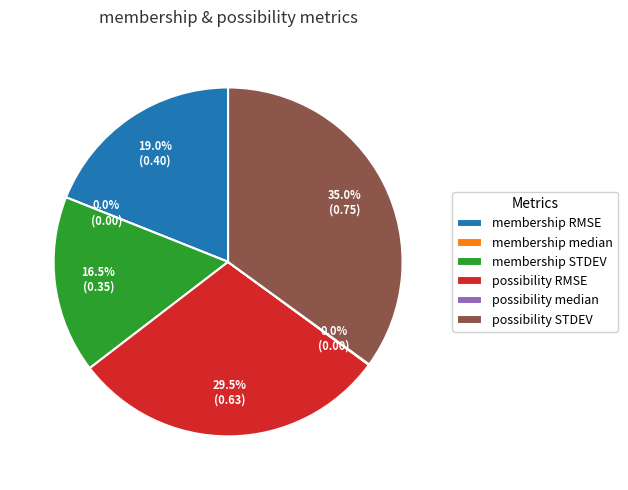

What is the change in value from membership median to possibility RMSE?

+0.6